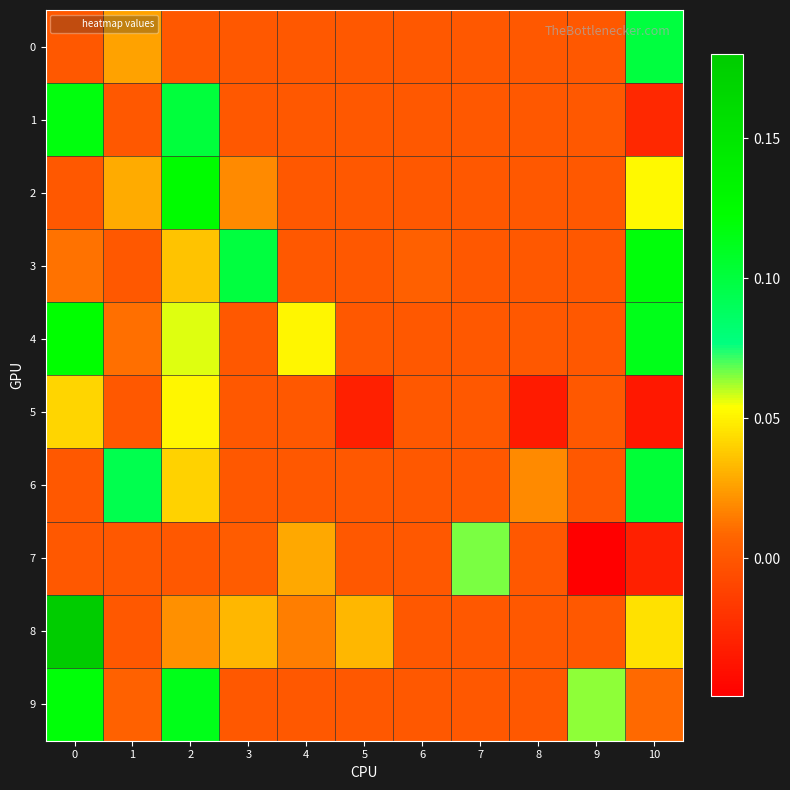

Between 4 and 6, which series saw the biggest shift?

4